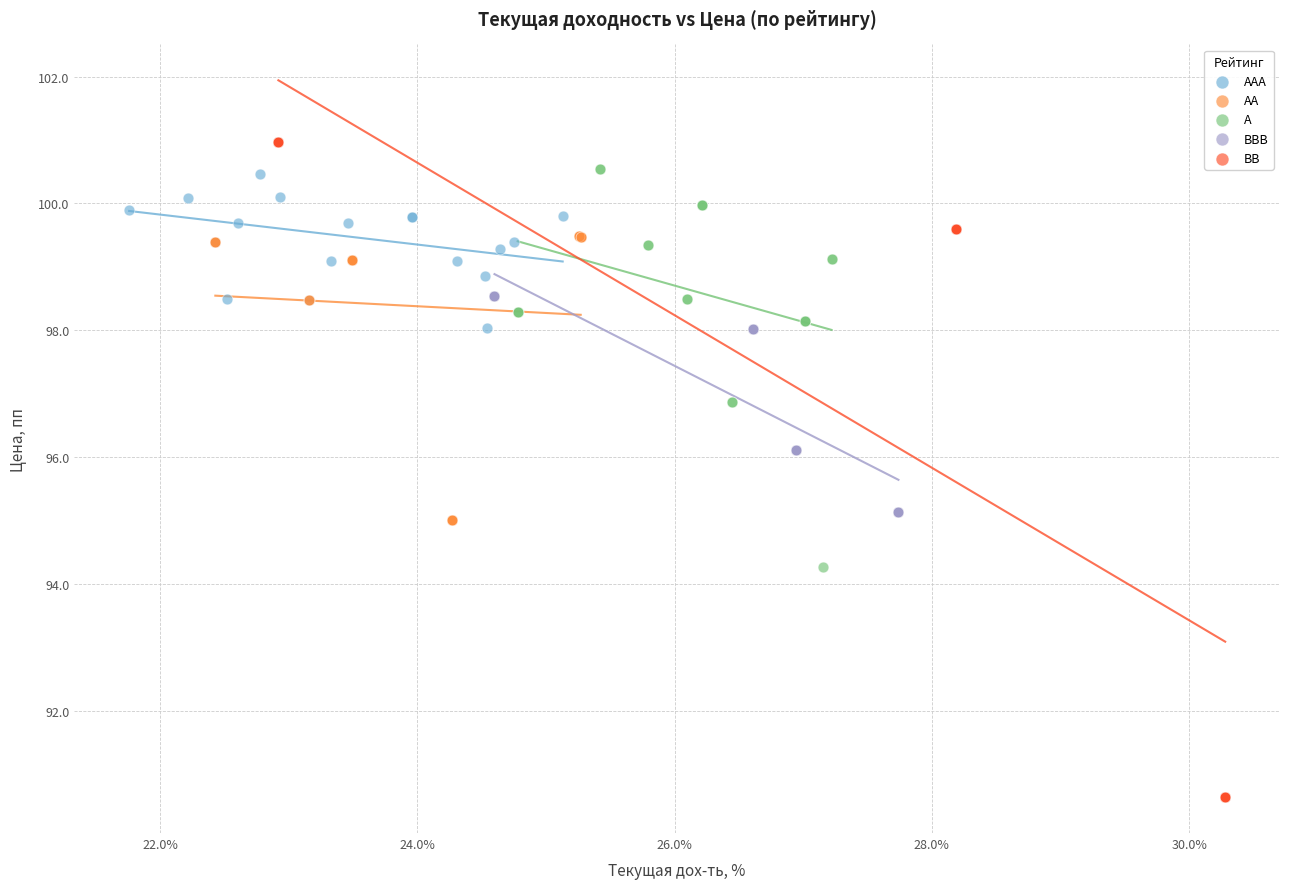

Which series contains the lowest Y value?

BB